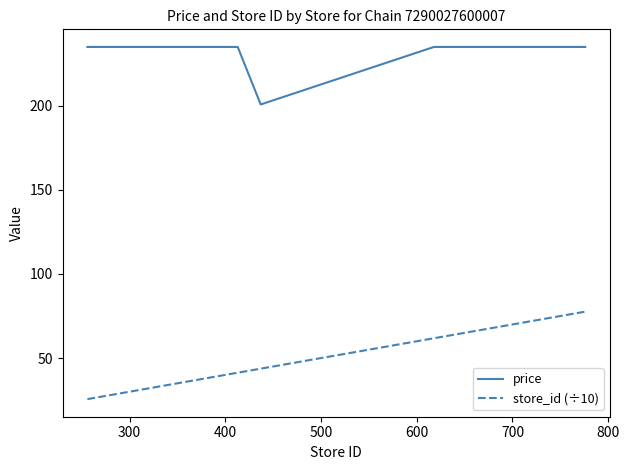

How many lines are shown in the chart?

2